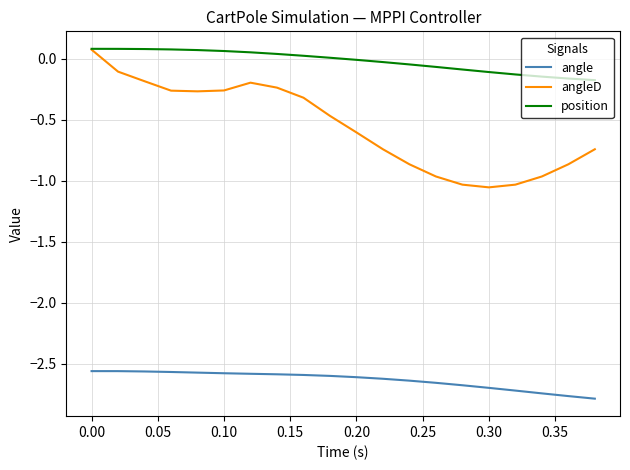

True or false: position and angle intersect in this chart.

False